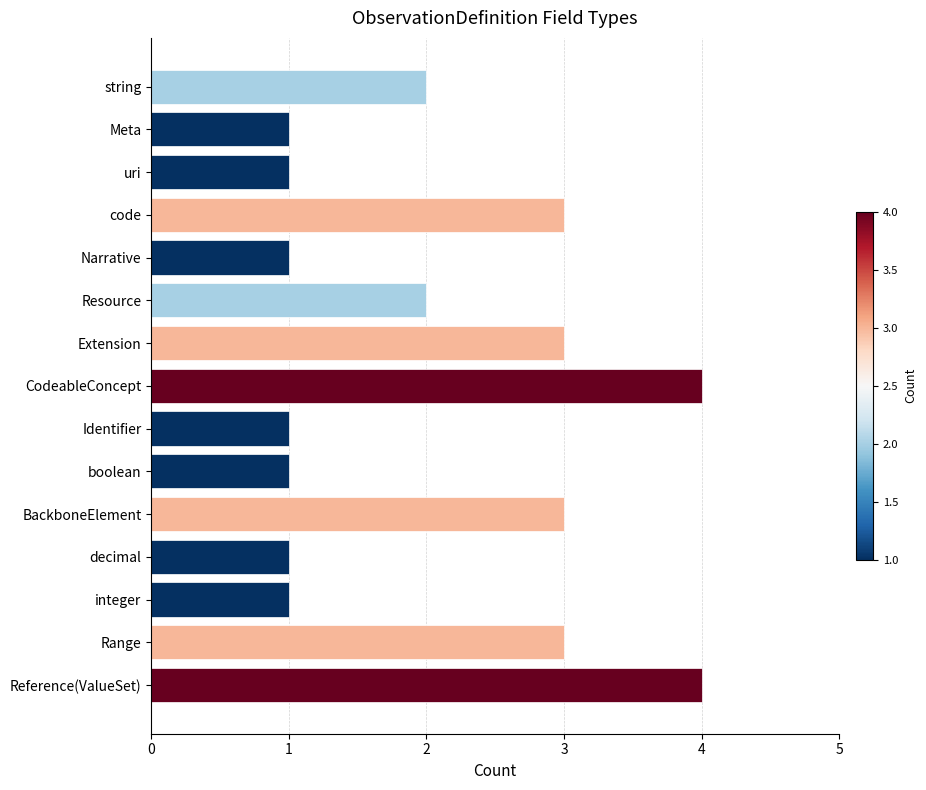

What is the maximum value shown in the chart?

4